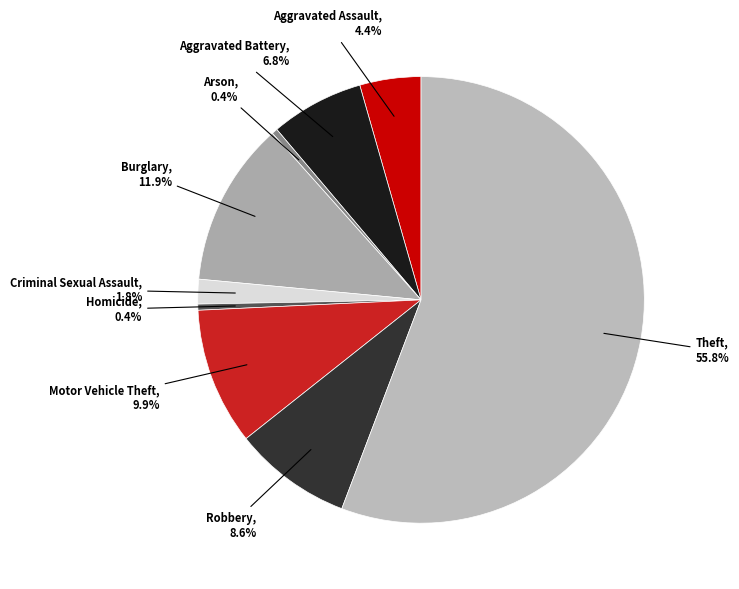

Is it true that Burglary is 2% of the pie?

False